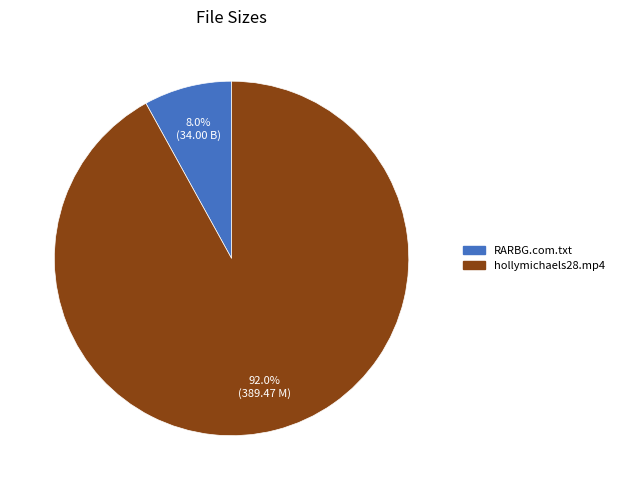

What is the majority slice?

hollymichaels28.mp4